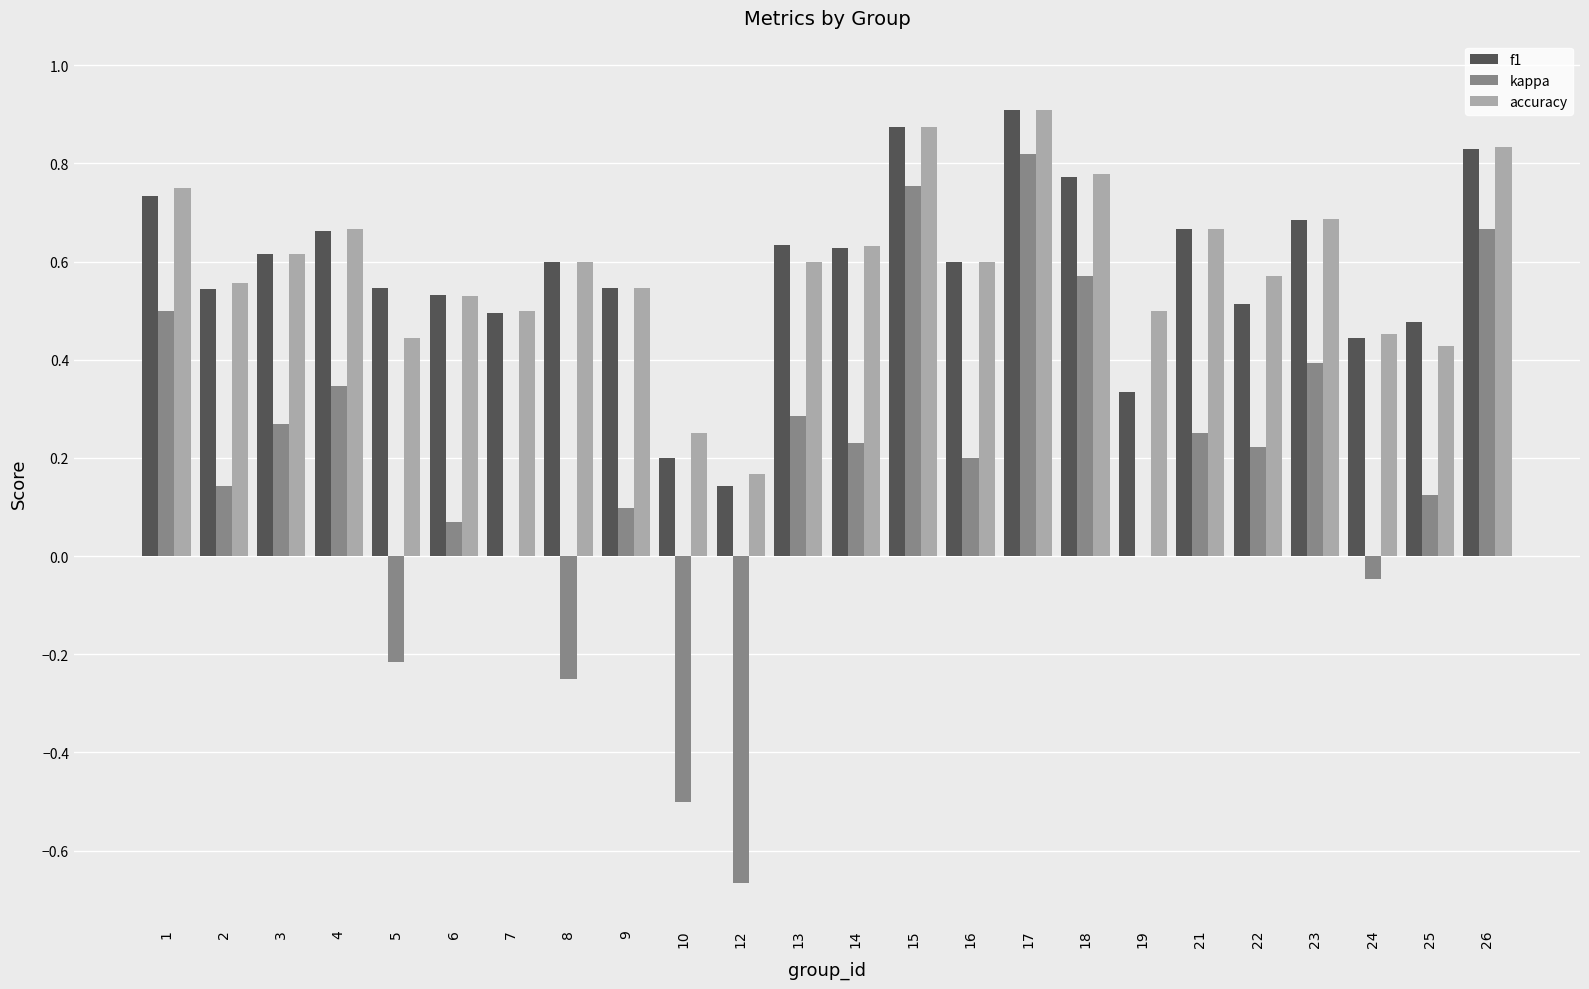

At which label is accuracy closest to 0?

12